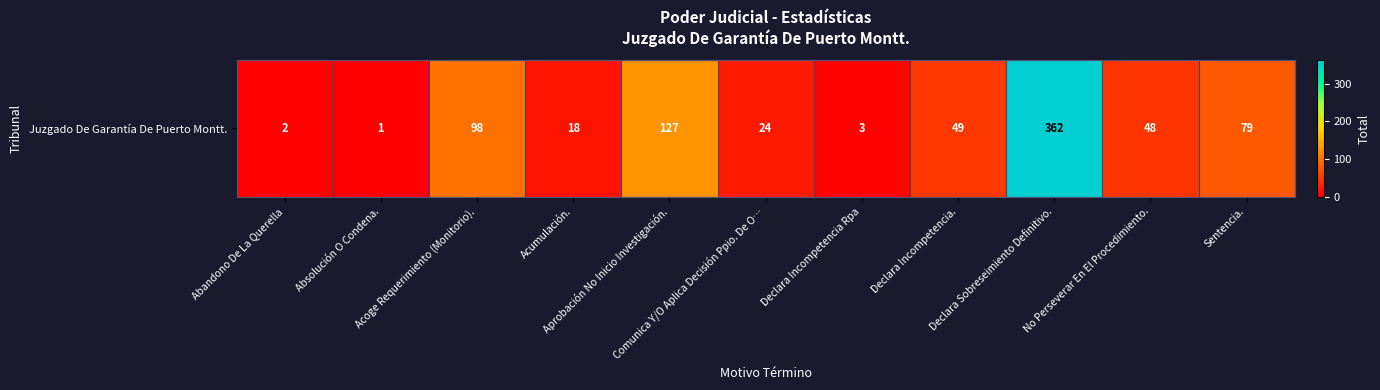

Which category has the highest value across all series?

Declara Sobreseimiento Definitivo.